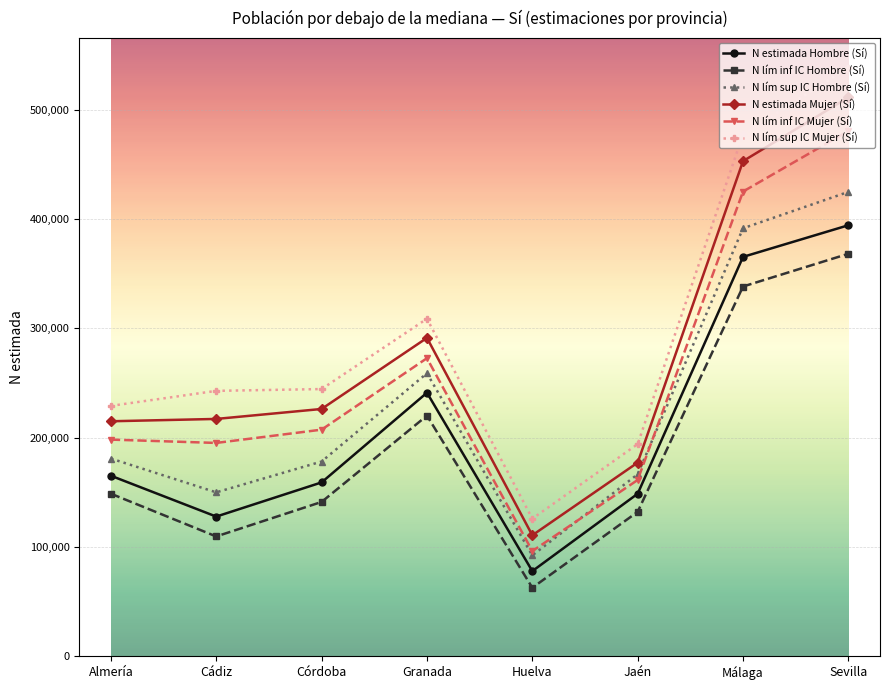

Does the chart have visible grid lines?

Yes